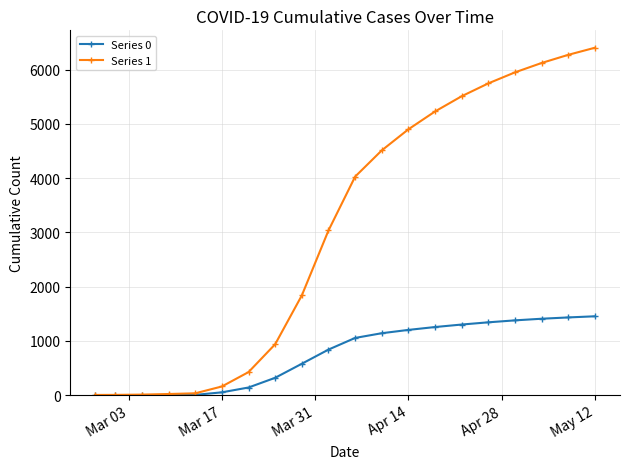

Which series has the largest total across all categories?

Series 1